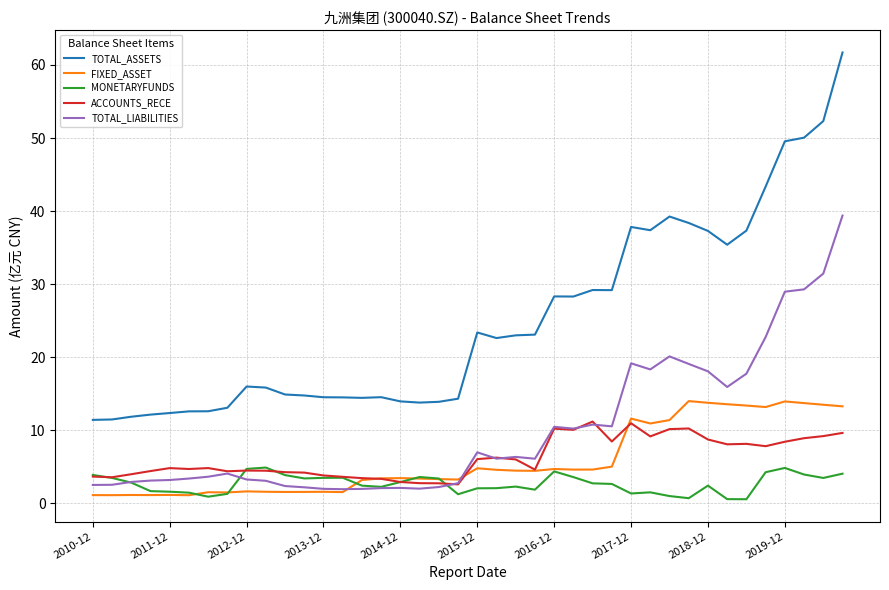

What is the greatest value displayed?

61.7